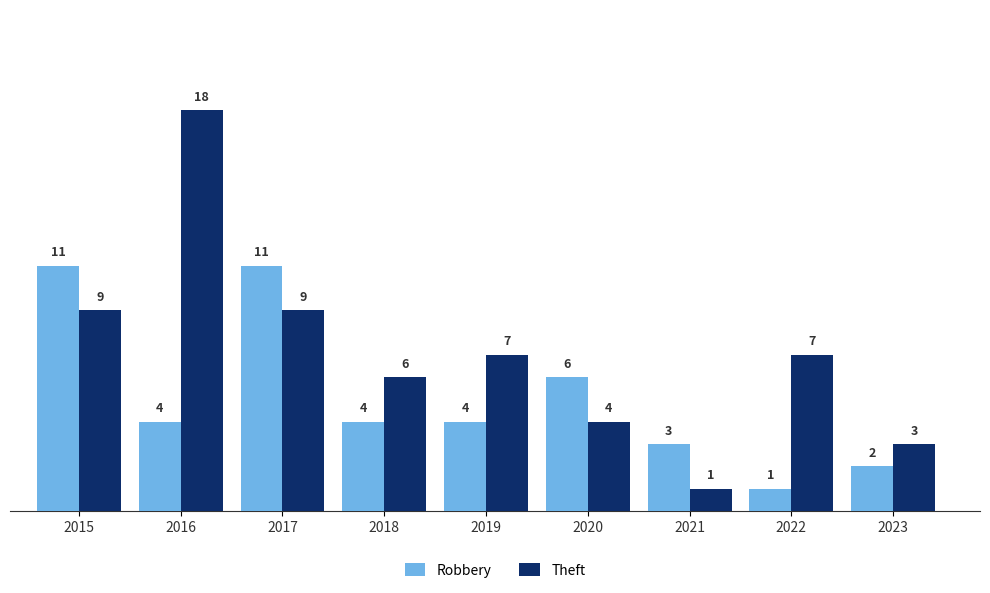

What is the total value across all series at 2016?

22